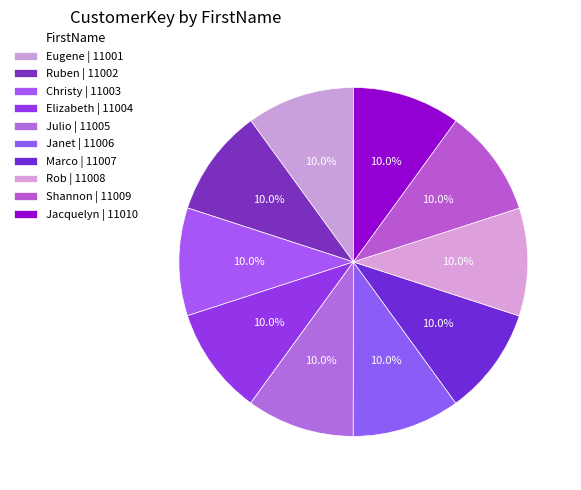

Count the number of slices in the pie.

10